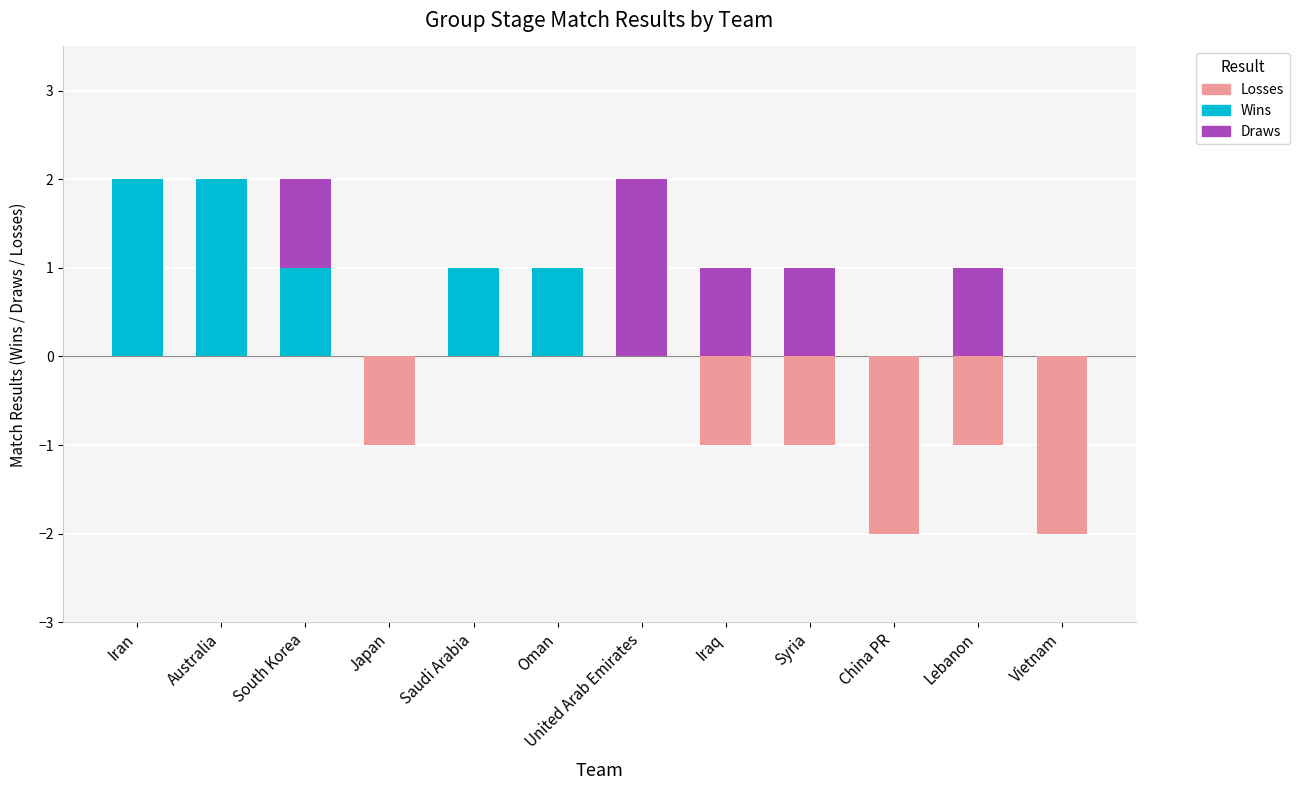

What is the value of the Wins bar at the 2nd from the left?

2